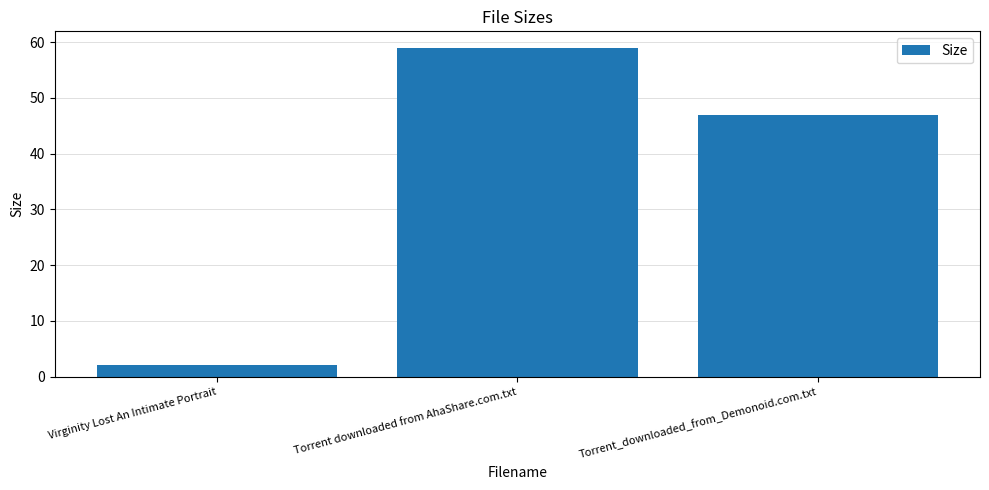

Which category has the lowest value across all series?

Virginity Lost An Intimate Portrait